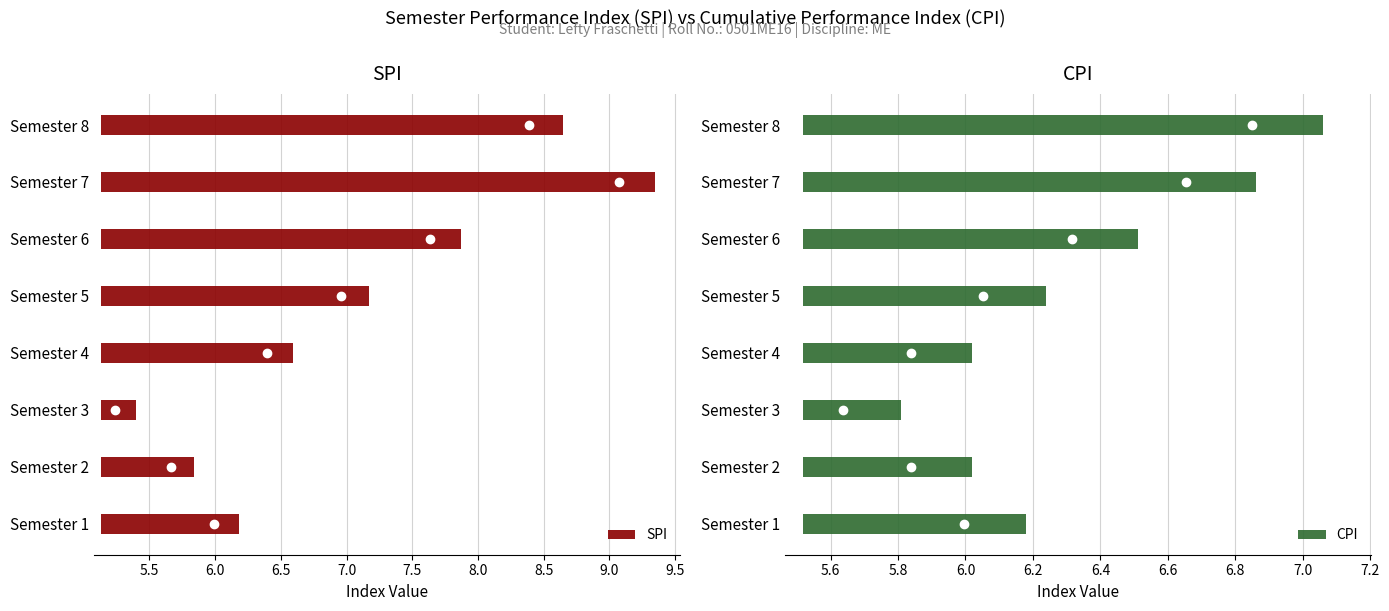

What is the approximate value of CPI at 4?

6.0